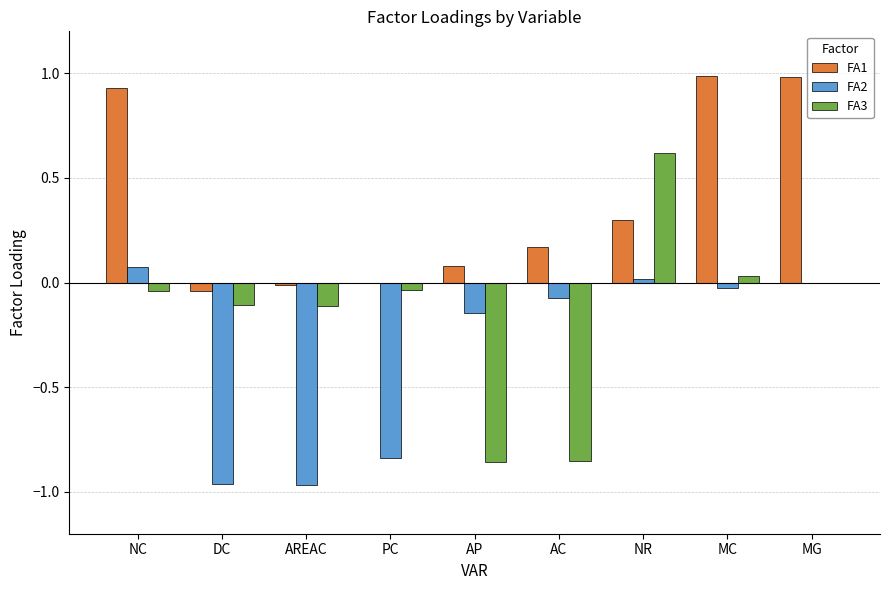

What is the sum of all FA3 values?

-1.4